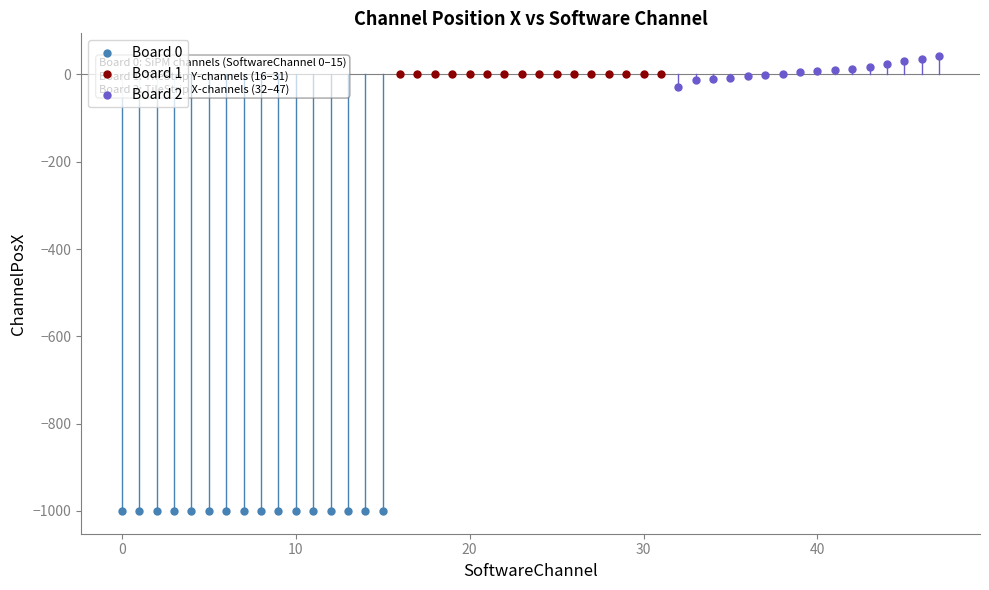

What are all the series names shown in the legend?

Board 0, Board 1, Board 2